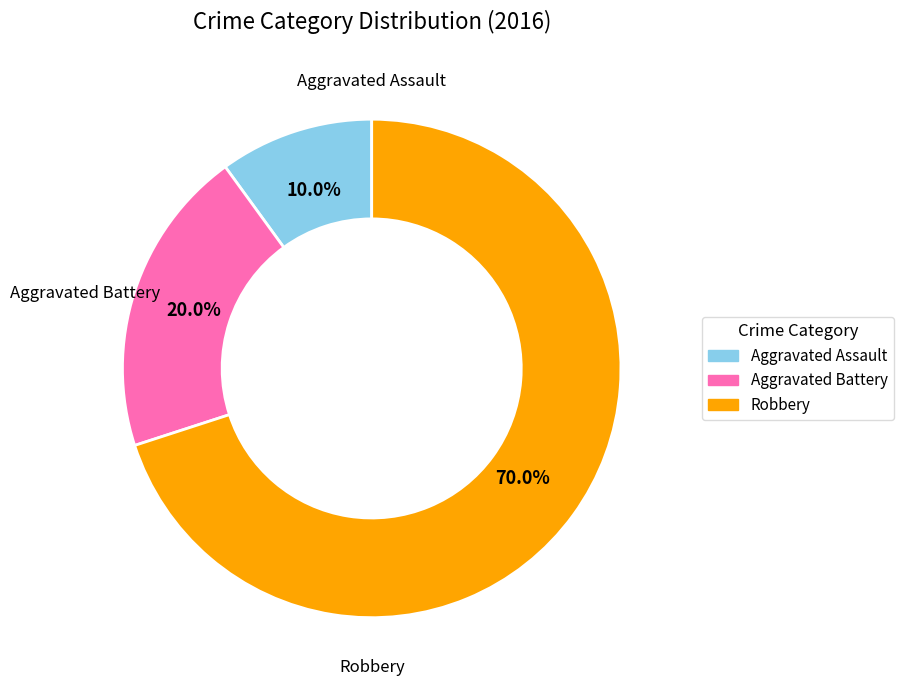

Rank the categories by value from lowest to highest.

Aggravated Assault, Aggravated Battery, Robbery